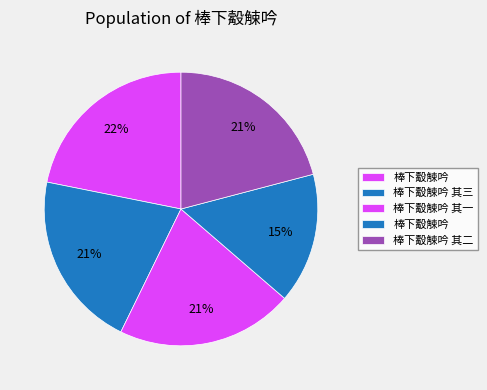

Does any single category account for the majority?

No